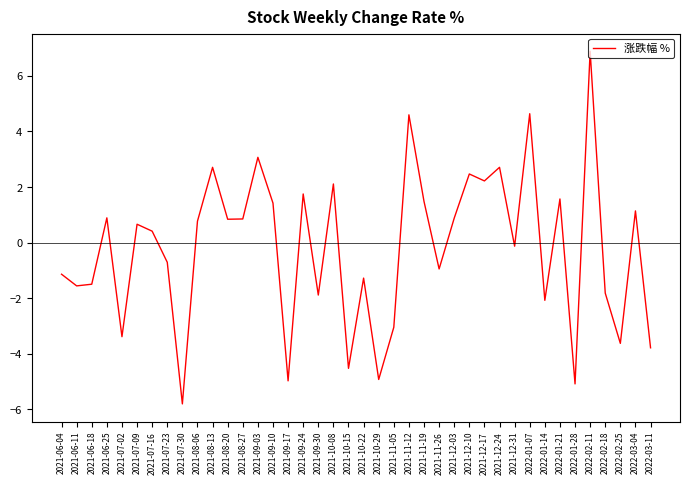

What position from the left is 2021-08-27?

13